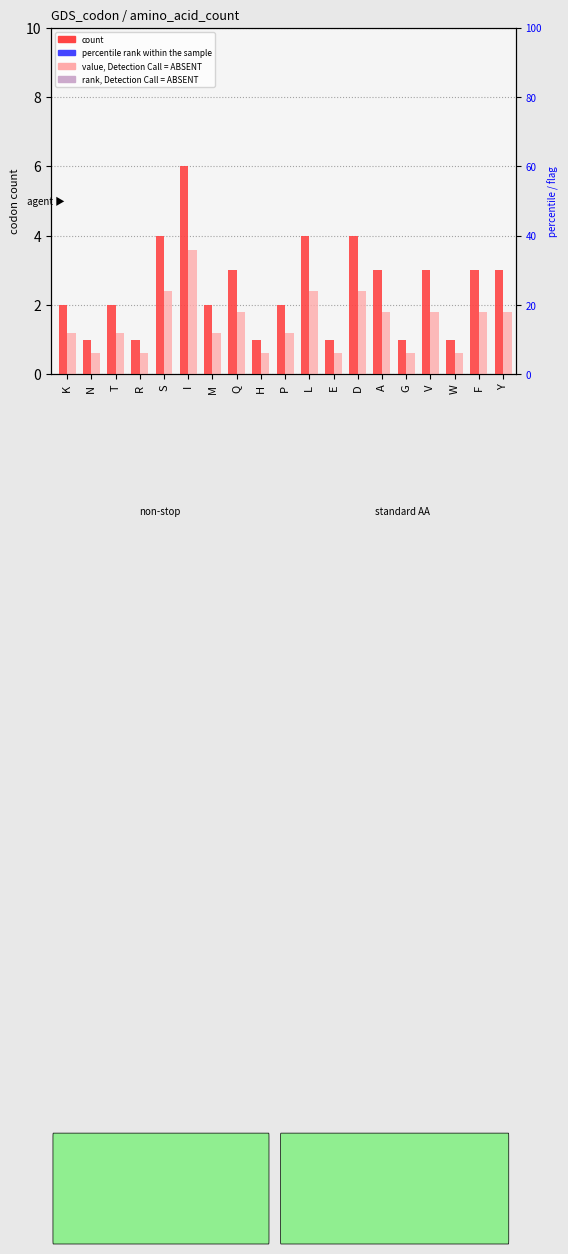

Which category has the highest value across all series?

I